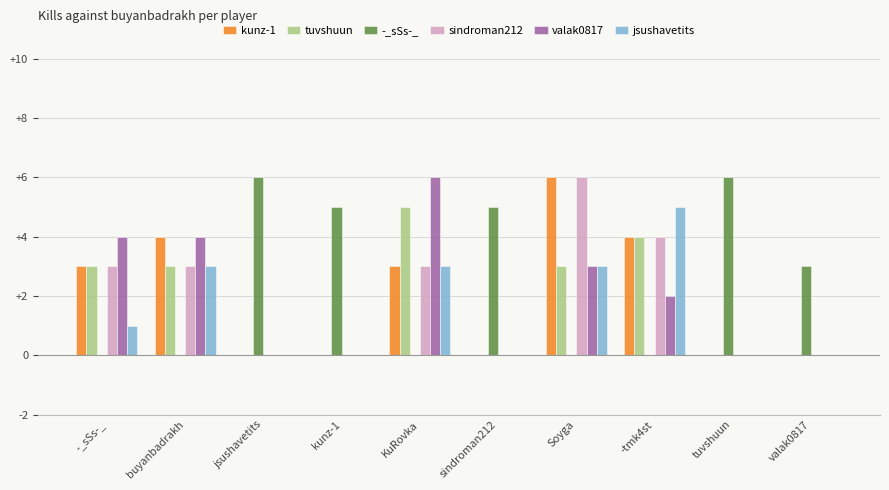

Reading right to left, extract all data points from this chart.

kunz-1: valak0817=0	tuvshuun=0	-tmk4st=4	Soyga=6	sindroman212=0	KuRovka=3	kunz-1=0	jsushavetits=0	buyanbadrakh=4	-_sSs-_=3
tuvshuun: valak0817=0	tuvshuun=0	-tmk4st=4	Soyga=3	sindroman212=0	KuRovka=5	kunz-1=0	jsushavetits=0	buyanbadrakh=3	-_sSs-_=3
-_sSs-_: valak0817=3	tuvshuun=6	-tmk4st=0	Soyga=0	sindroman212=5	KuRovka=0	kunz-1=5	jsushavetits=6	buyanbadrakh=0	-_sSs-_=0
sindroman212: valak0817=0	tuvshuun=0	-tmk4st=4	Soyga=6	sindroman212=0	KuRovka=3	kunz-1=0	jsushavetits=0	buyanbadrakh=3	-_sSs-_=3
valak0817: valak0817=0	tuvshuun=0	-tmk4st=2	Soyga=3	sindroman212=0	KuRovka=6	kunz-1=0	jsushavetits=0	buyanbadrakh=4	-_sSs-_=4
jsushavetits: valak0817=0	tuvshuun=0	-tmk4st=5	Soyga=3	sindroman212=0	KuRovka=3	kunz-1=0	jsushavetits=0	buyanbadrakh=3	-_sSs-_=1